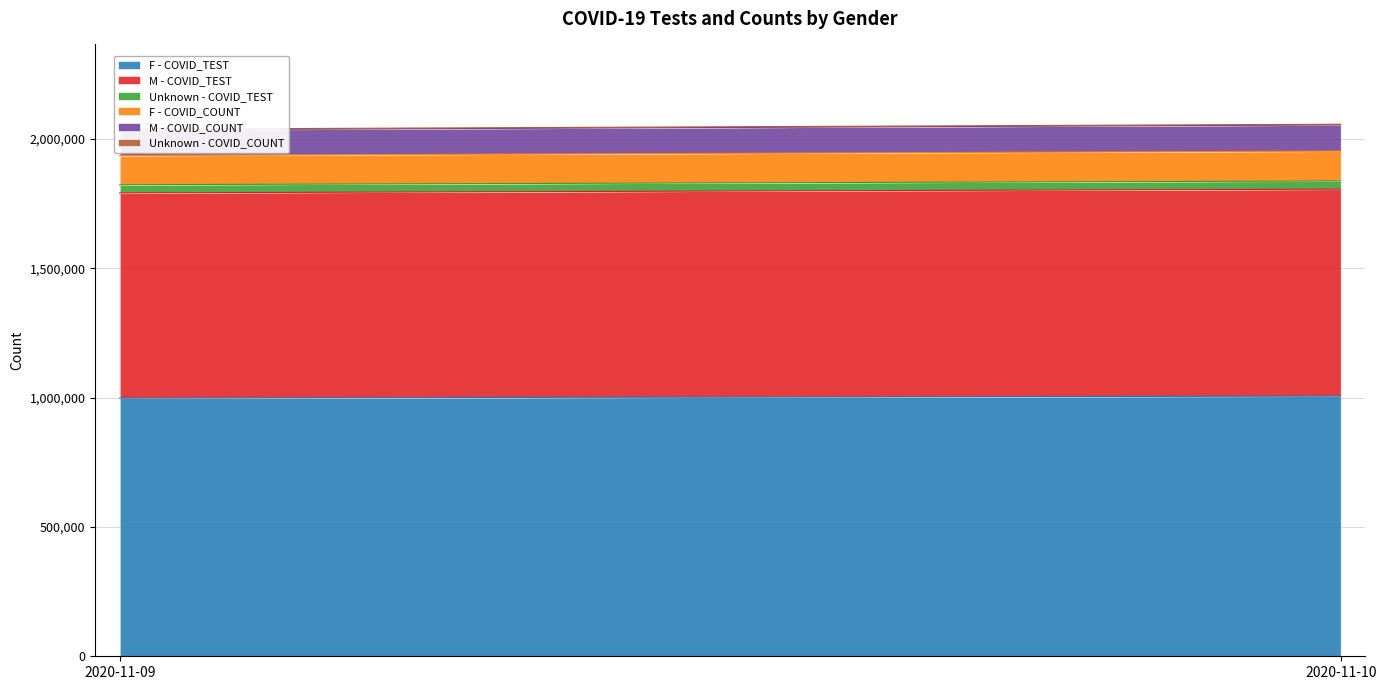

Read the Unknown - COVID_COUNT value at 2020-11-09, to the nearest 5.

2675